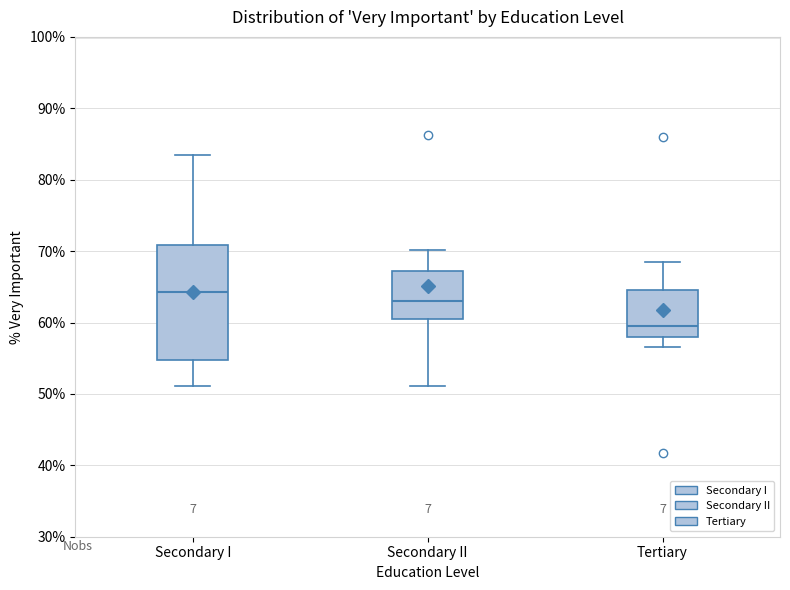

Reading left to right, transcribe this box plot: for each box, give where its median line is, the range the box spans, and where its two whiskers end, as read against the y-axis. The values are not printed on the chart, so give them approximately, as read against the axis.

Secondary I: median 64, box 55 to 71, whiskers 51 to 83
Secondary II: median 63, box 61 to 67, whiskers 51 to 70
Tertiary: median 60, box 58 to 64, whiskers 57 to 68